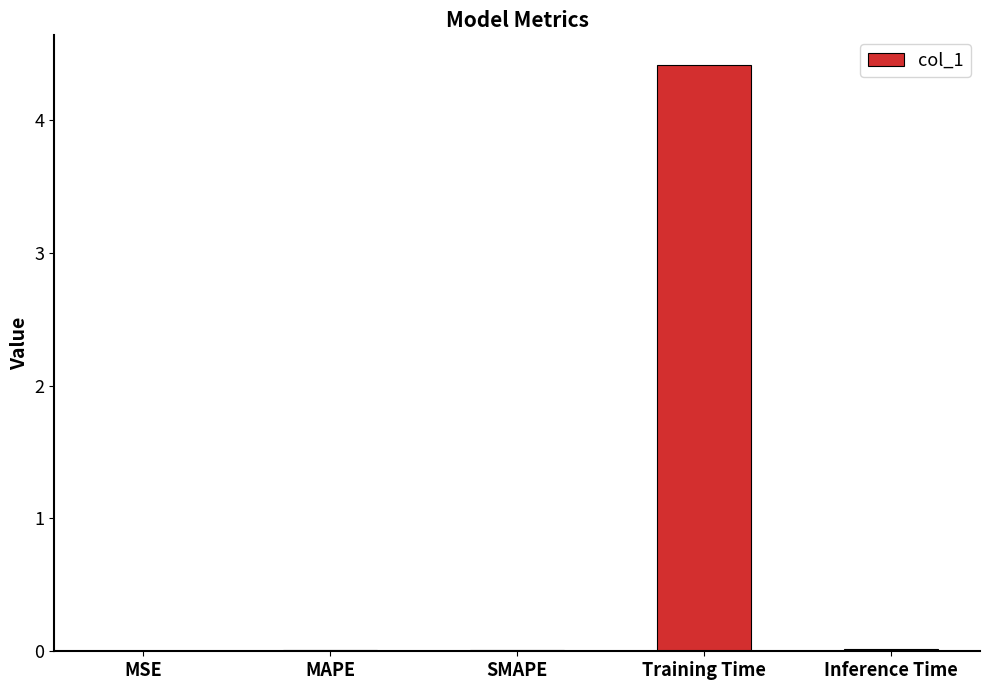

Which category has the highest value across all series?

Training Time